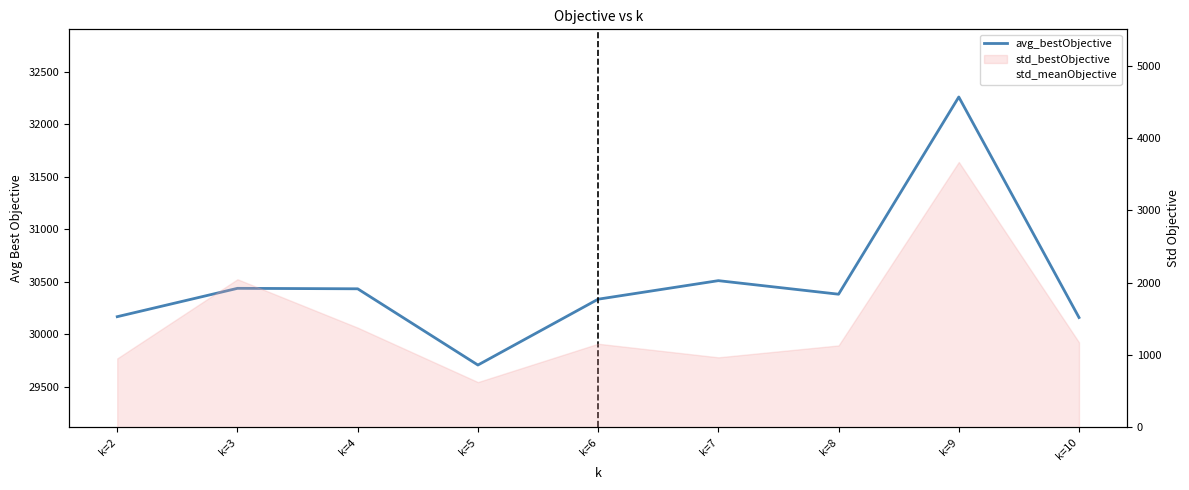

At which category does the data reach its first local valley?

k=5